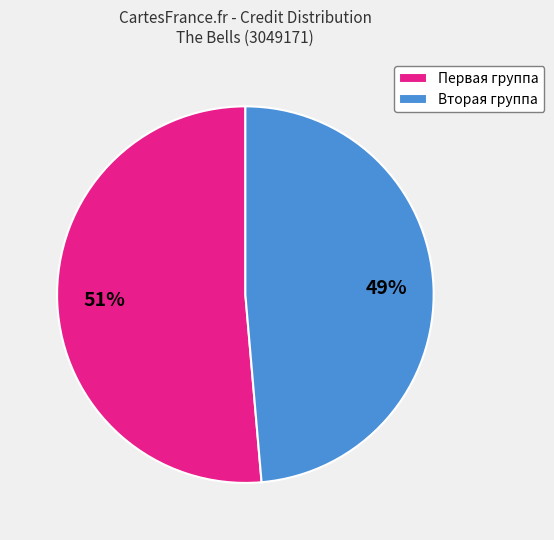

Which slice is the largest?

Первая группа